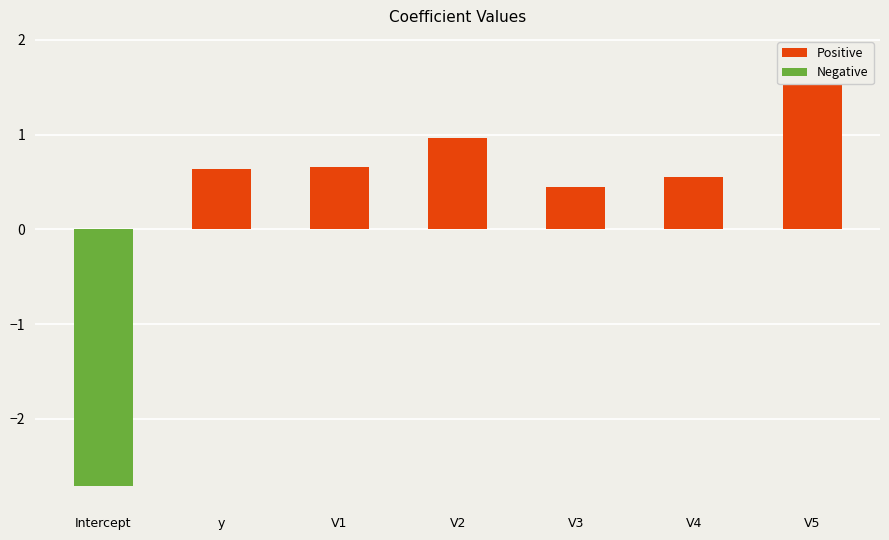

At which category does the chart reach its minimum across all series?

Intercept